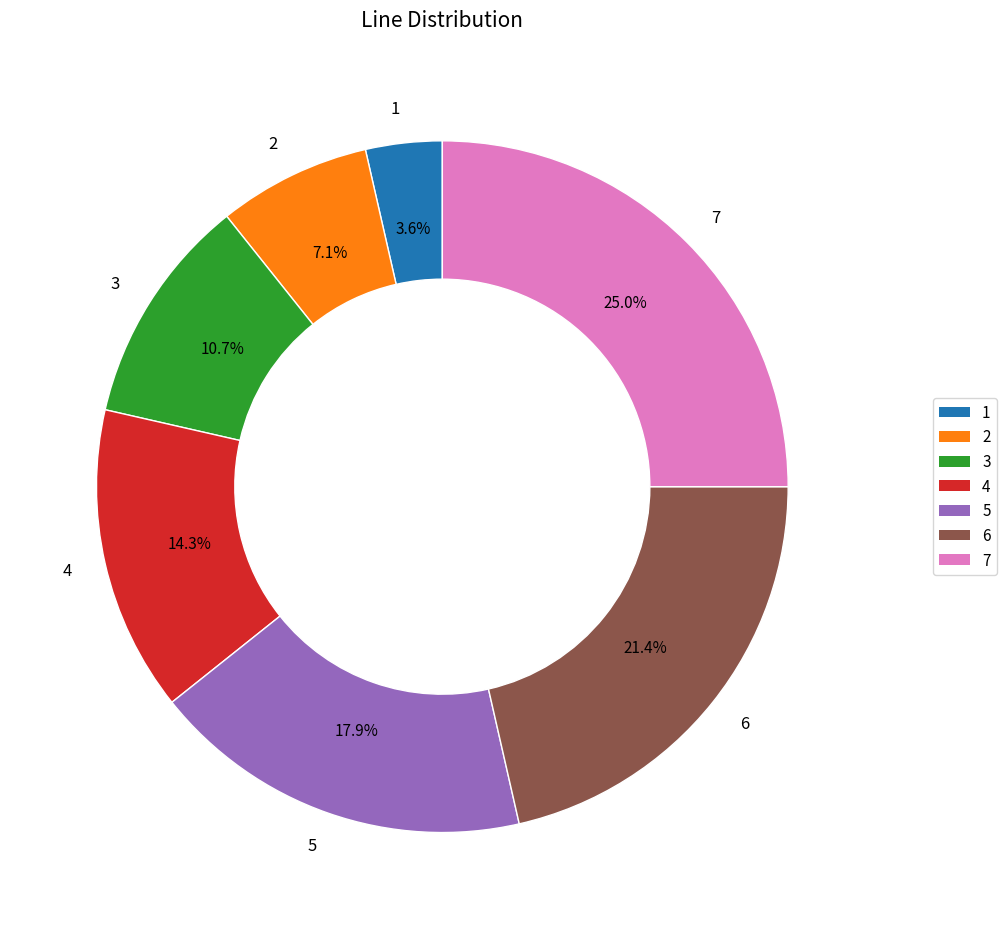

Rank the categories by value from lowest to highest.

1, 2, 3, 4, 5, 6, 7